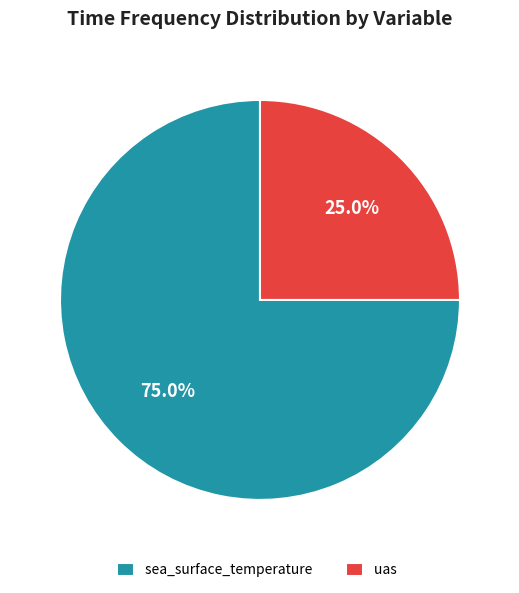

To the nearest percent, what is the average slice percentage?

50%